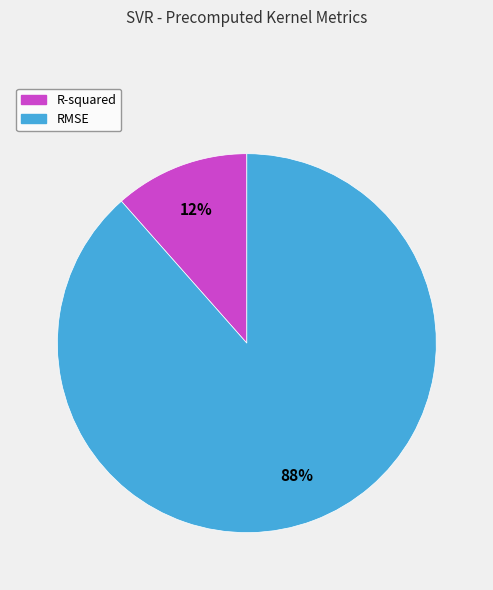

Does R-squared represent more than half of the total?

No